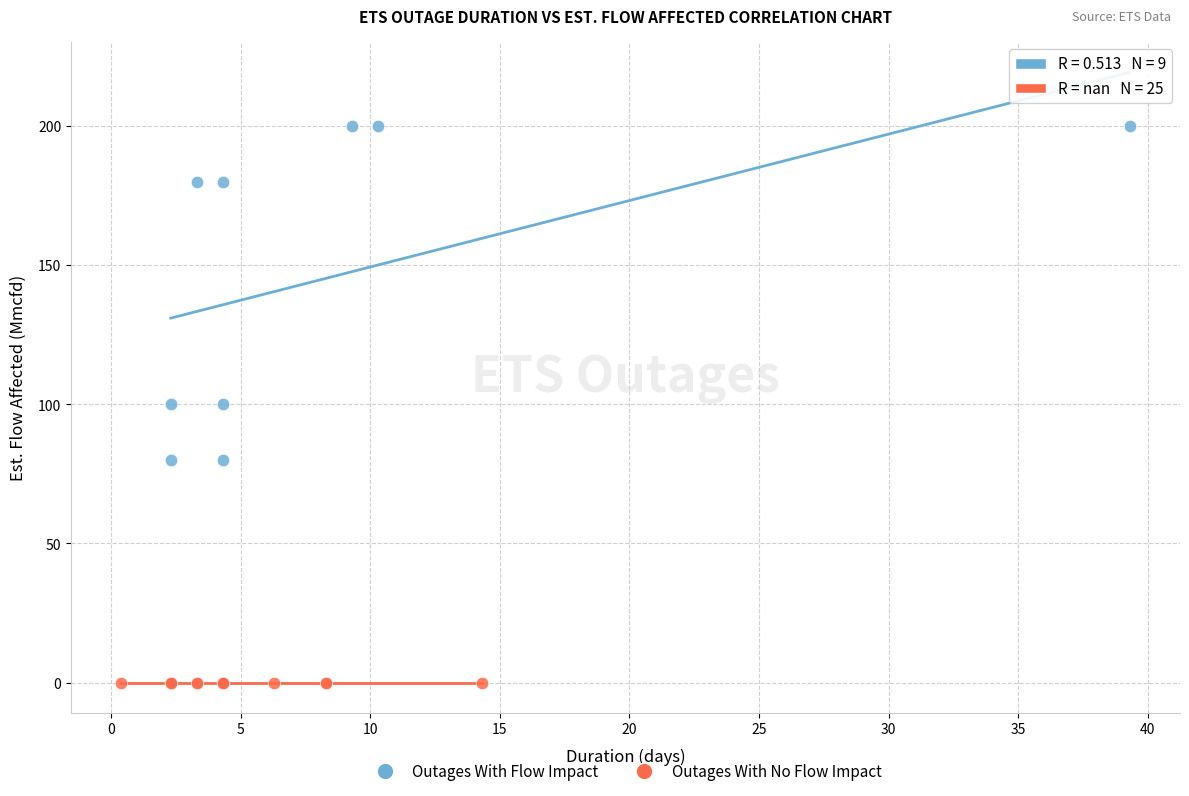

Which series reaches the maximum Y coordinate?

Outages With Flow Impact